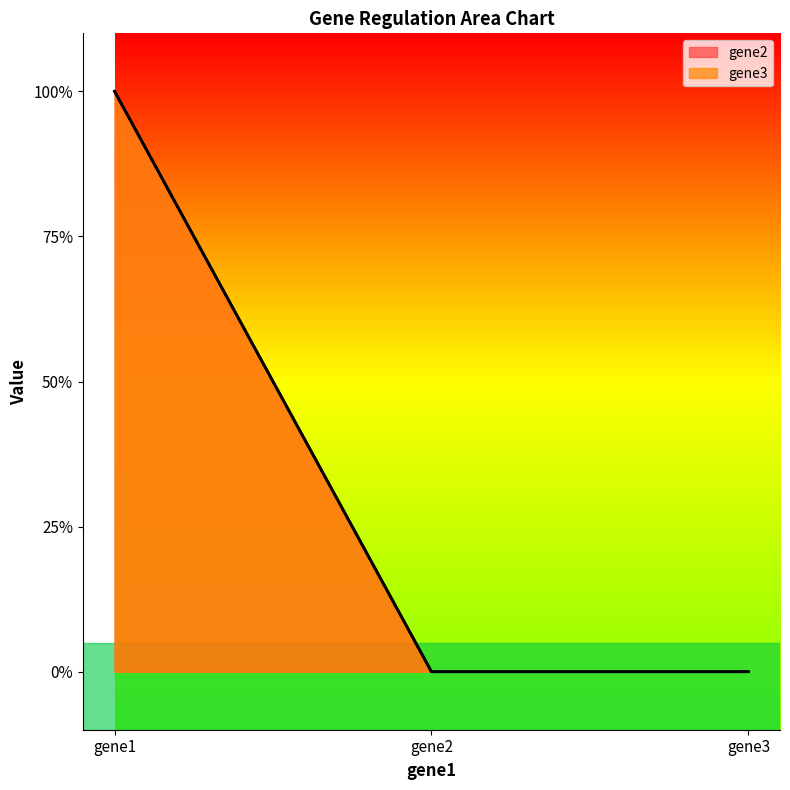

Count the number of categories in the chart.

3